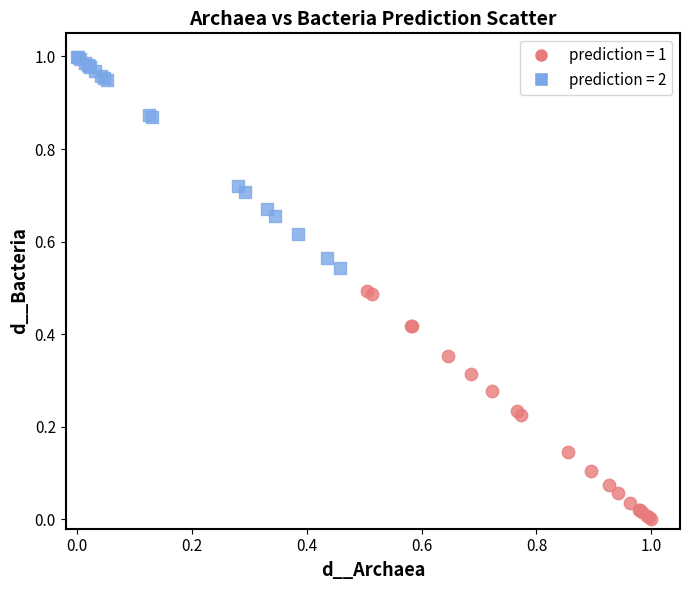

Which series contains the lowest Y value?

prediction = 1